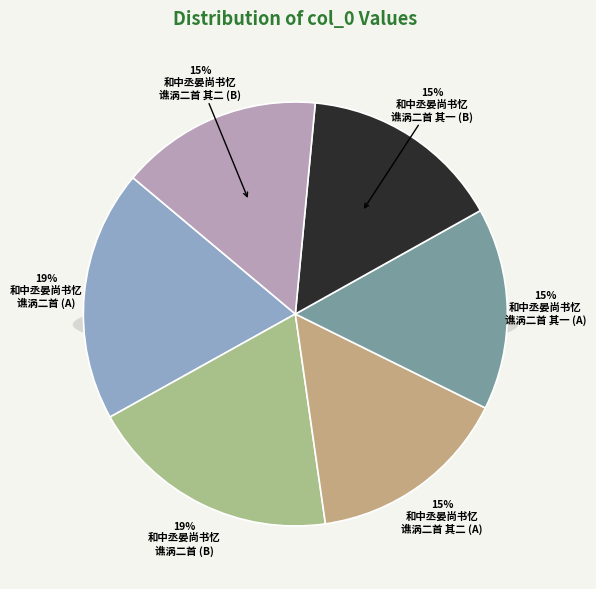

What percentage is the 和中丞晏尚书忆谯涡二首 其一 slice, to the nearest percent?

15%